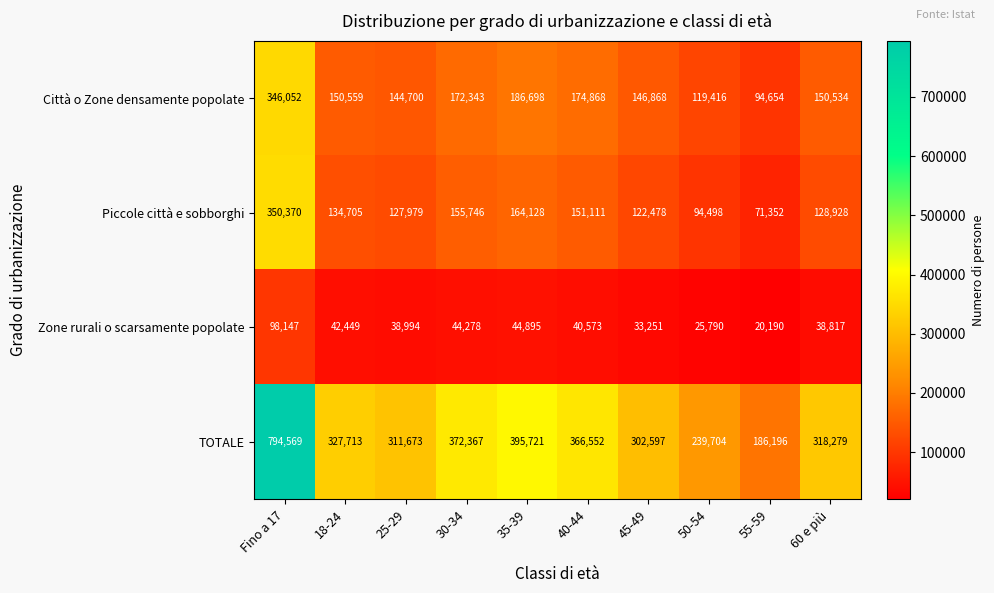

What is the sum of all Zone rurali o scarsamente popolate values?

427384